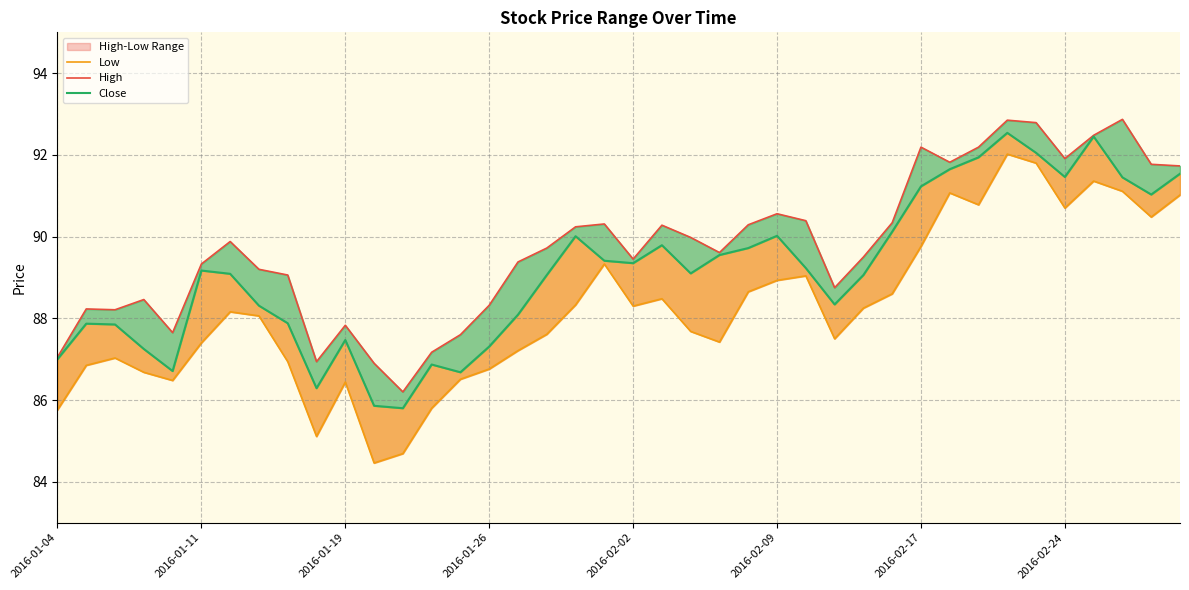

True or false: High and Close intersect in this chart.

False